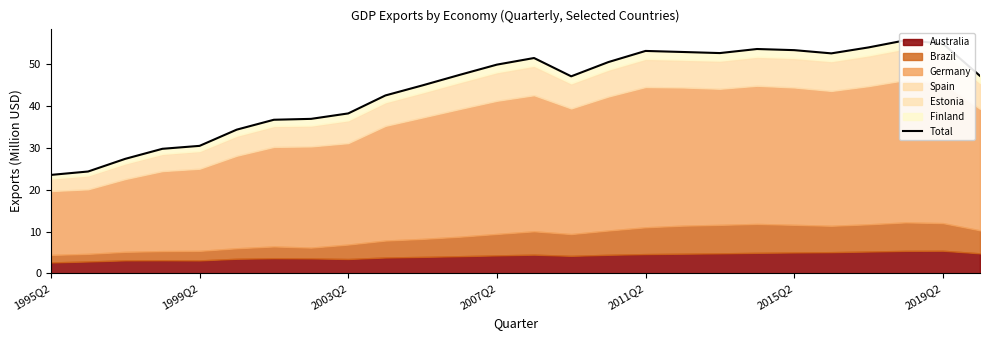

At which category does the data reach its first local valley?

14